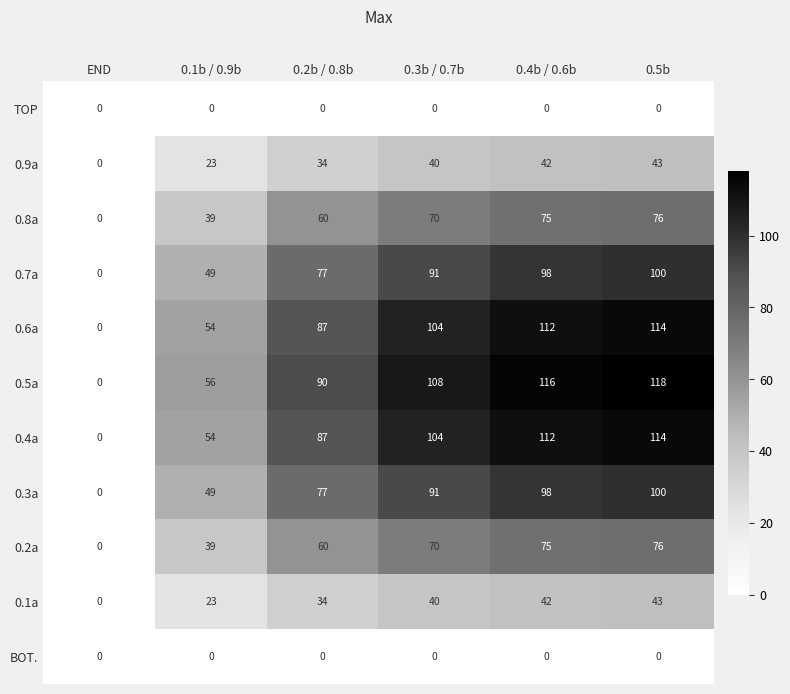

Rank the categories by 0.5a value from lowest to highest.

END, 0.1b / 0.9b, 0.2b / 0.8b, 0.3b / 0.7b, 0.4b / 0.6b, 0.5b